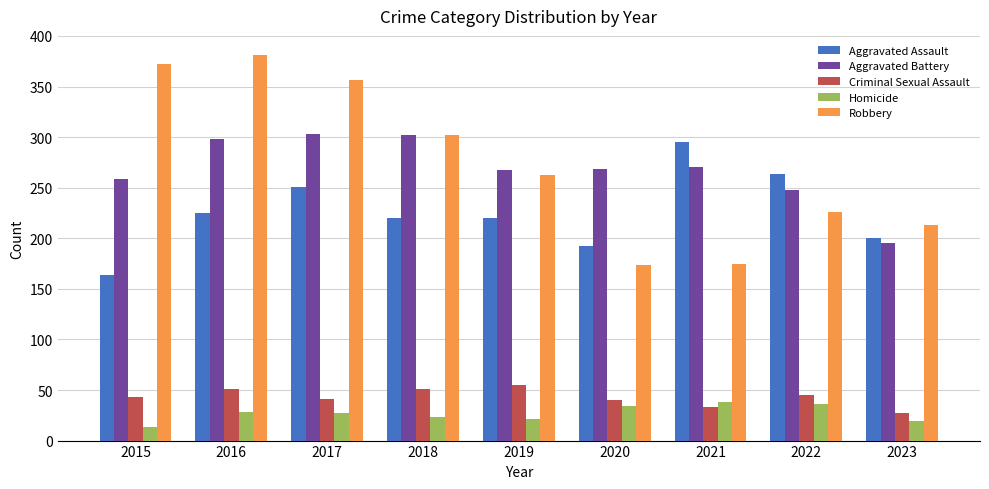

What is the difference between the second highest and minimum values in the Criminal Sexual Assault series?

24